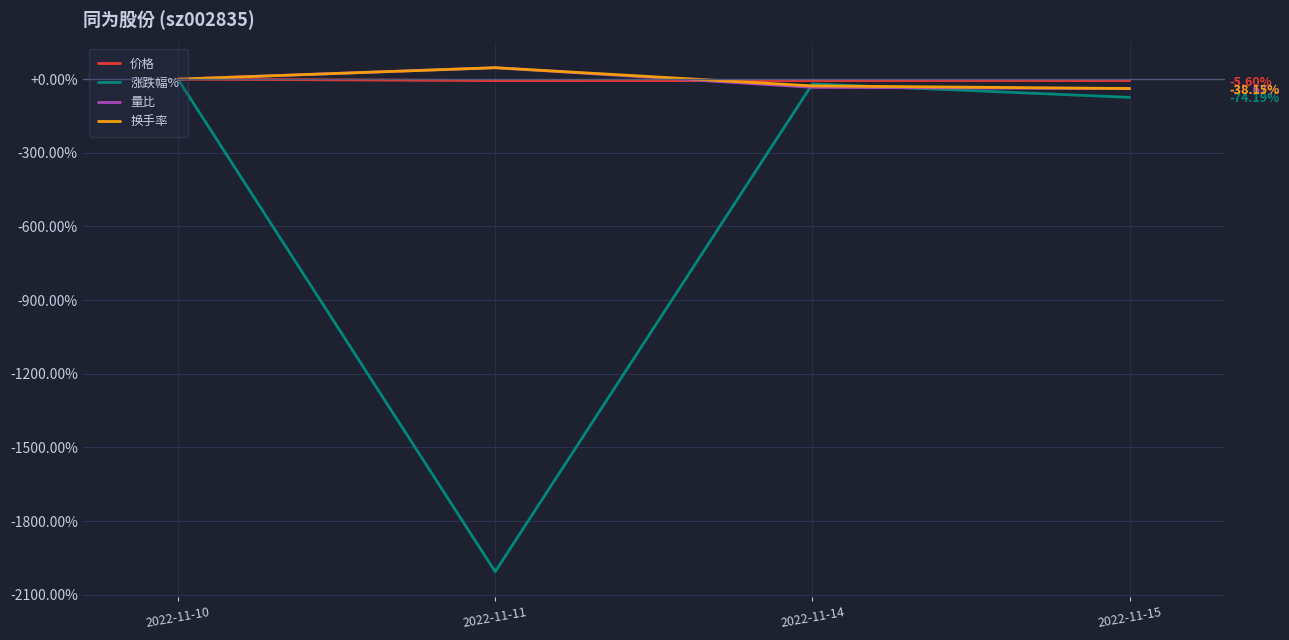

Does the chart display data point markers on the line(s)?

No